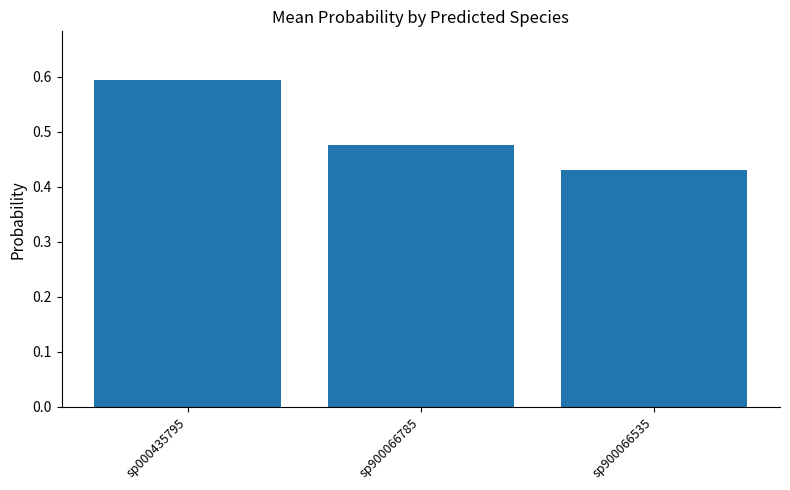

What is the sum of the values at sp900066785 and sp900066535?

0.9